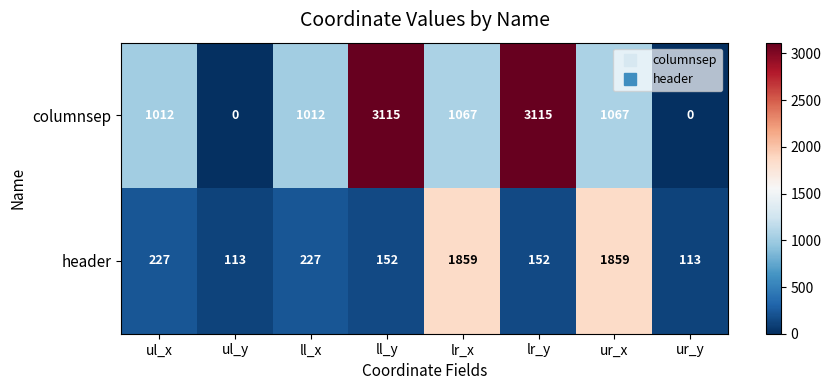

How many values in columnsep are above zero?

6